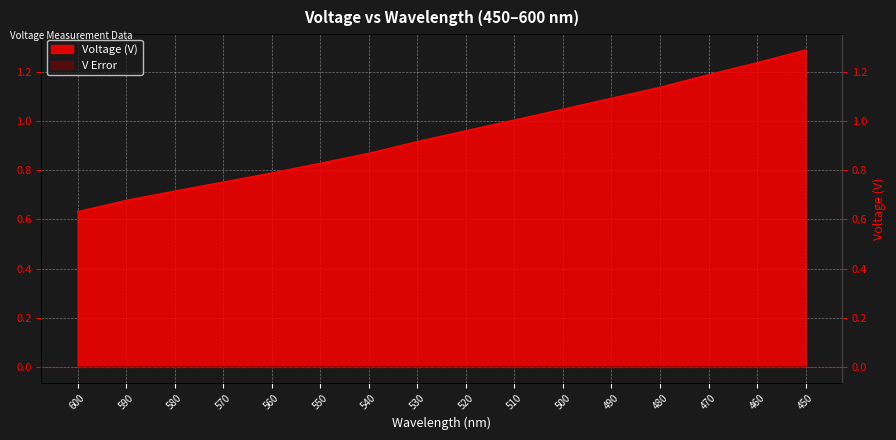

True or false: V Error and Voltage (V) cross at least once.

False